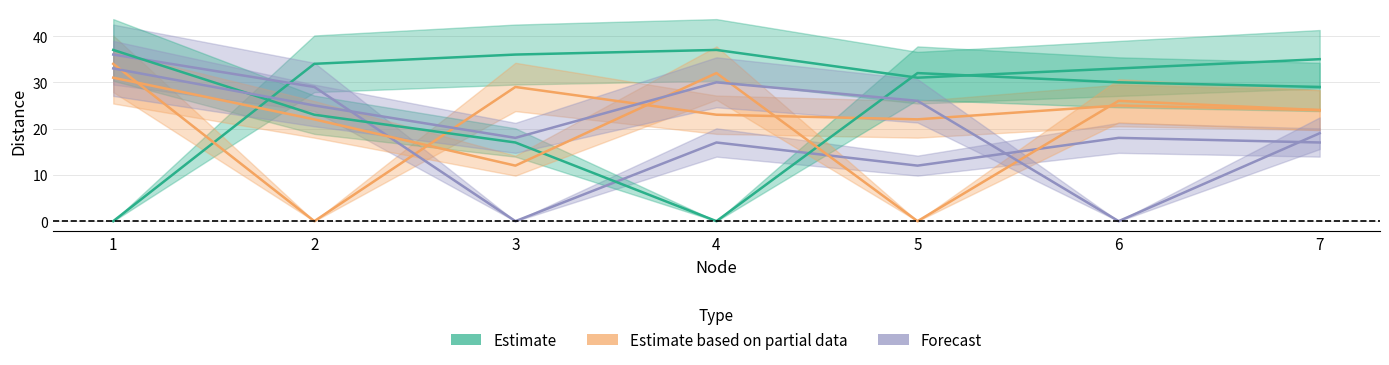

The node_5 series shows 31 at 1. True or false?

True